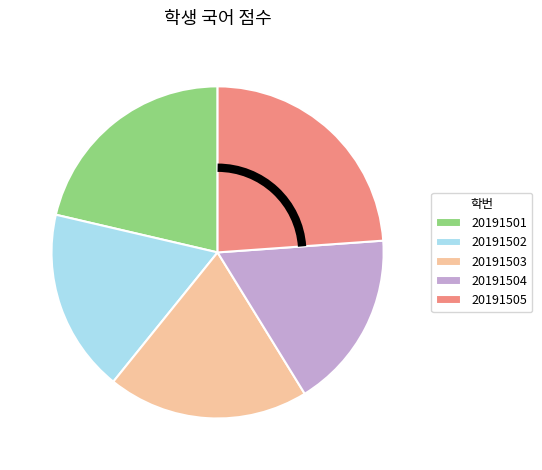

How many segments does this pie chart have?

5